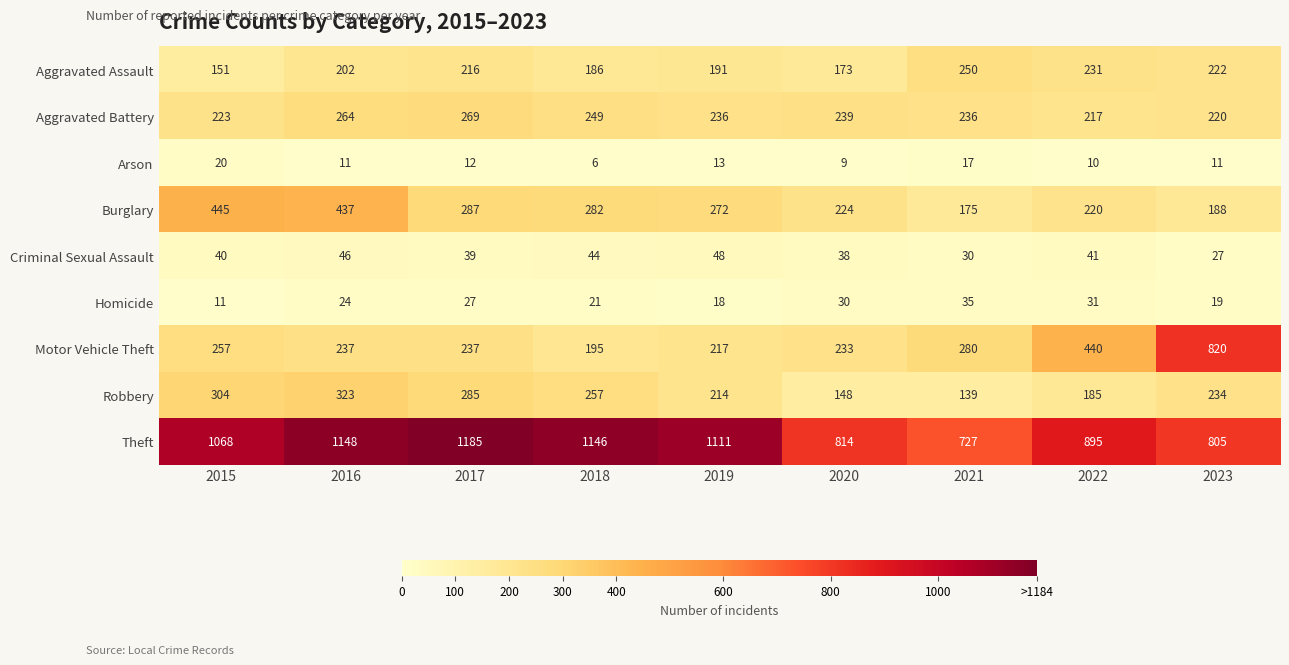

What is the difference between the second highest and minimum values in the Theft series?

421